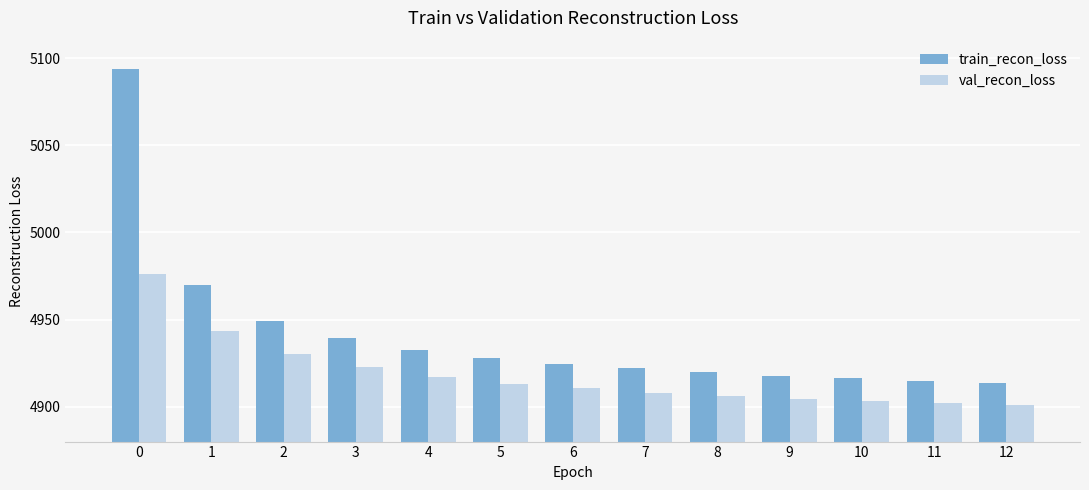

What is the value of the val_recon_loss bar at the 10th from the left?

4904.5